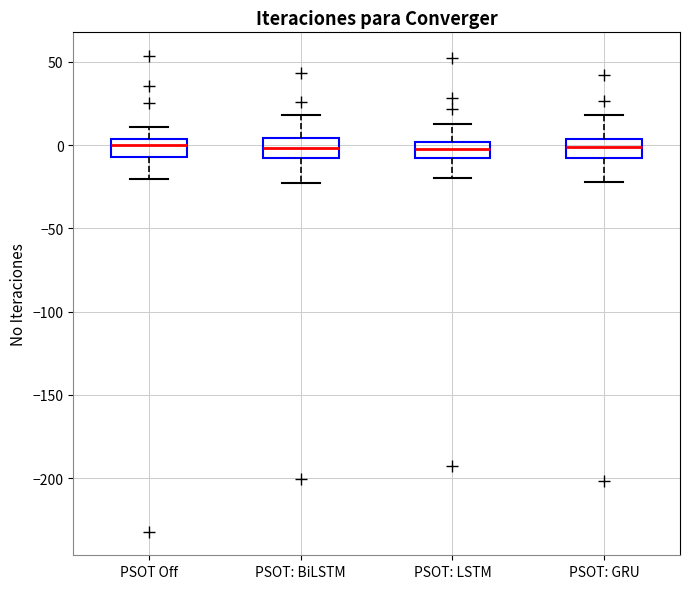

Where does the upper whisker of the box for PSOT: LSTM end on the y-axis? The values are not printed on the chart, so give them approximately, as read against the axis.

15